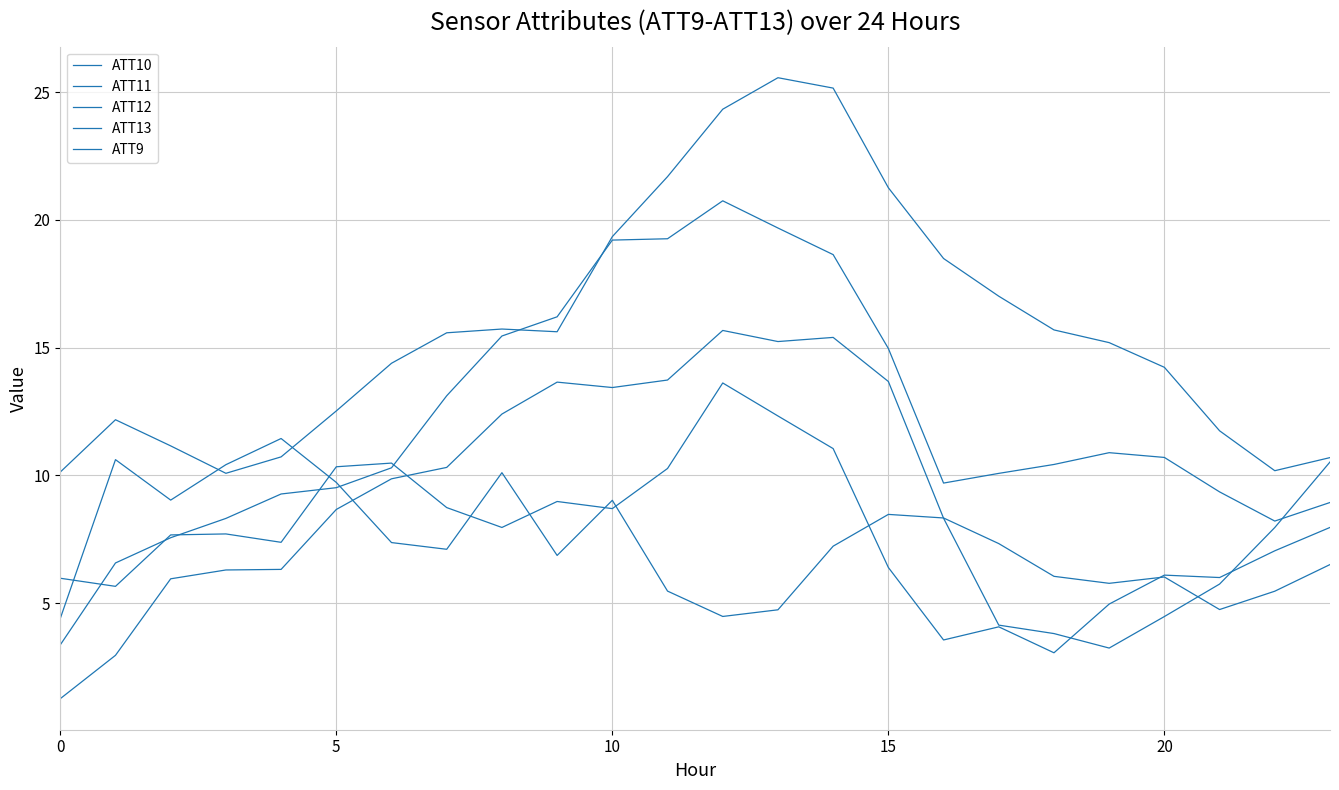

What is the label of the 7th point from the right?

17